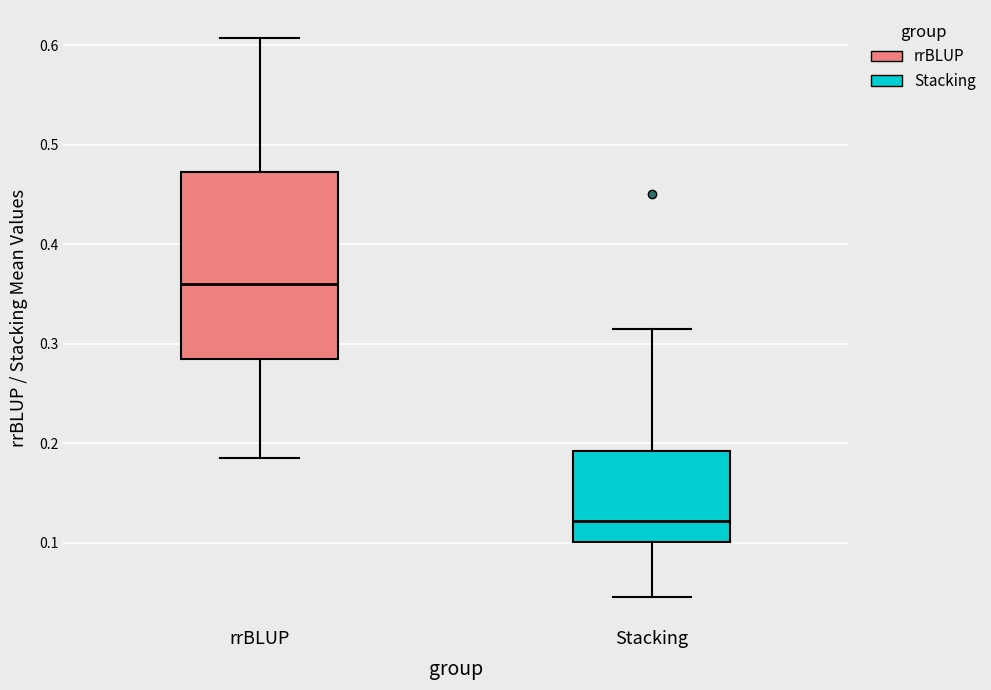

Where is the upper edge of the box for Stacking on the y-axis? The values are not printed on the chart, so give them approximately, as read against the axis.

0.19